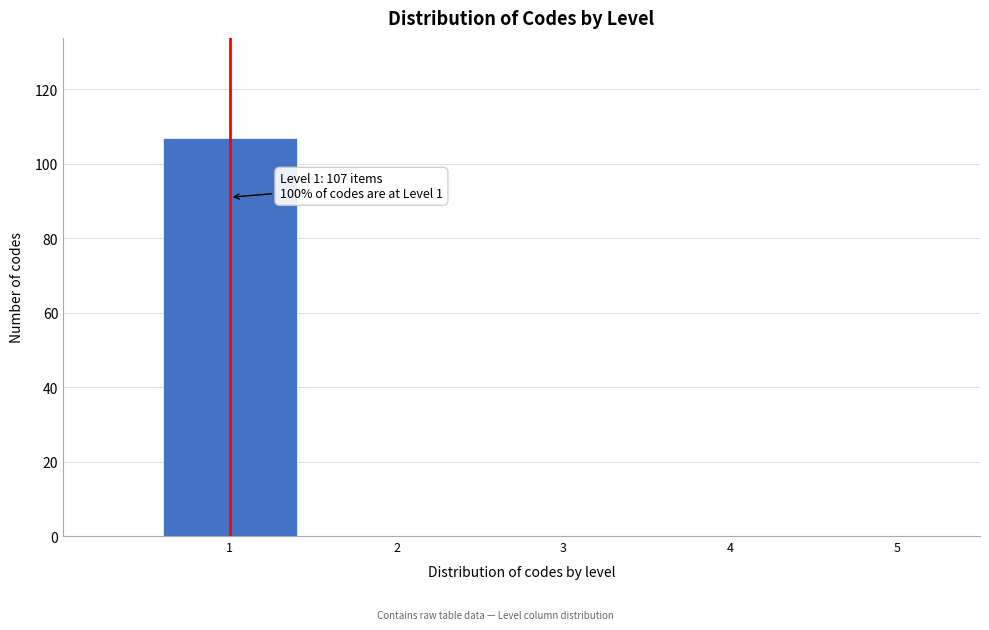

Reading right to left, what are all the values shown in this chart?

5=0	4=0	3=0	2=0	1=107